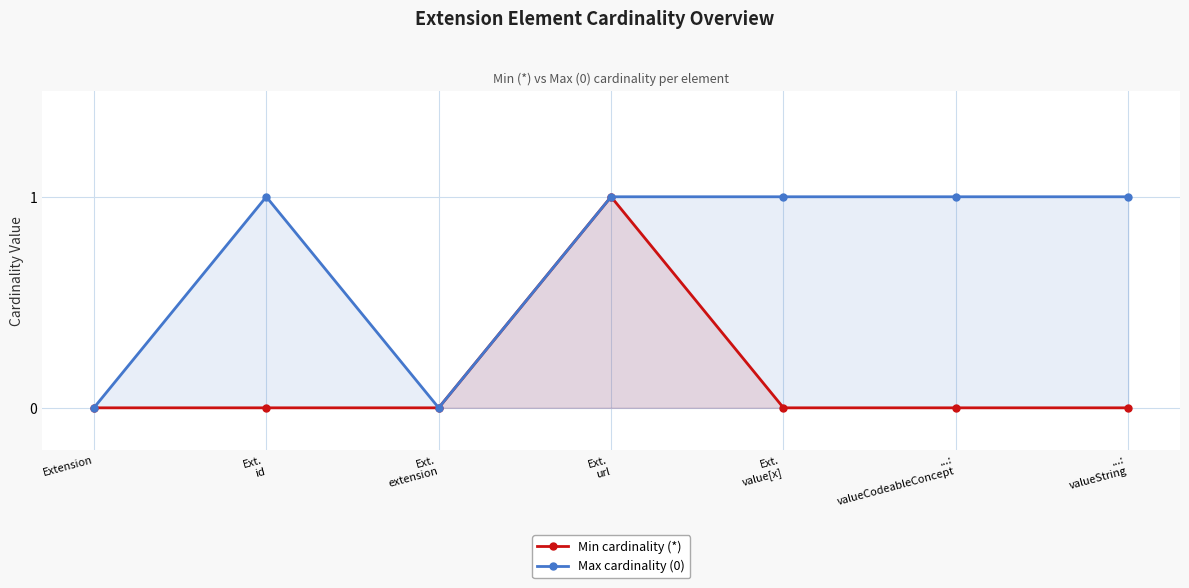

The value of Max cardinality (0) at Extension is 0. True or false?

True